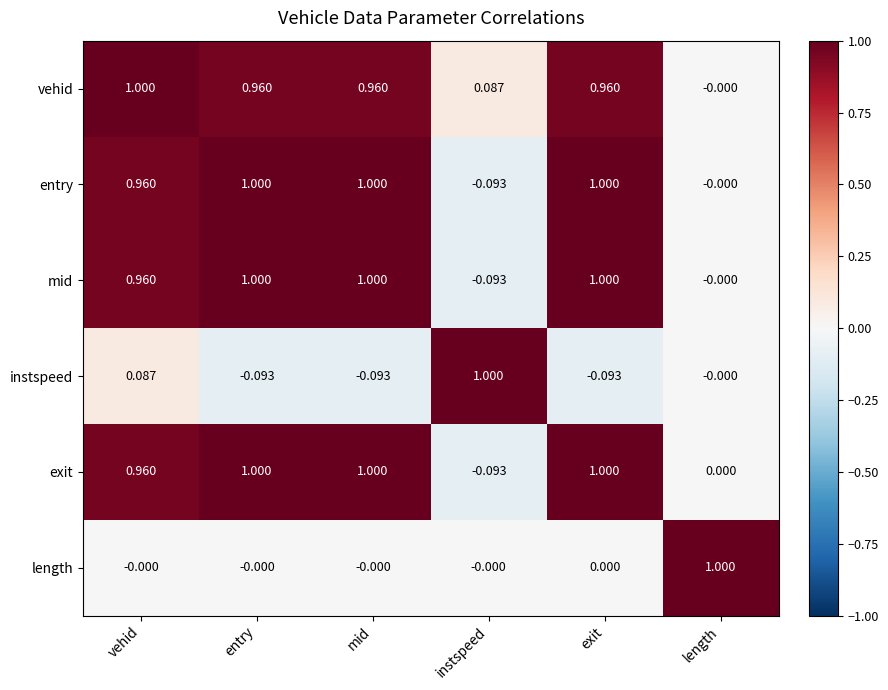

At how many categories does at least one series exceed 0?

6